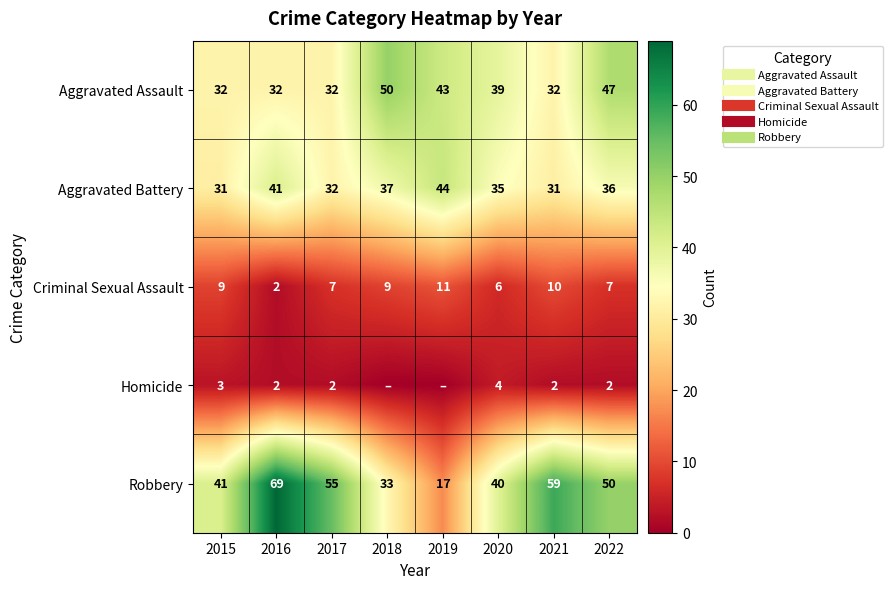

What is the sum of all Aggravated Battery values?

287